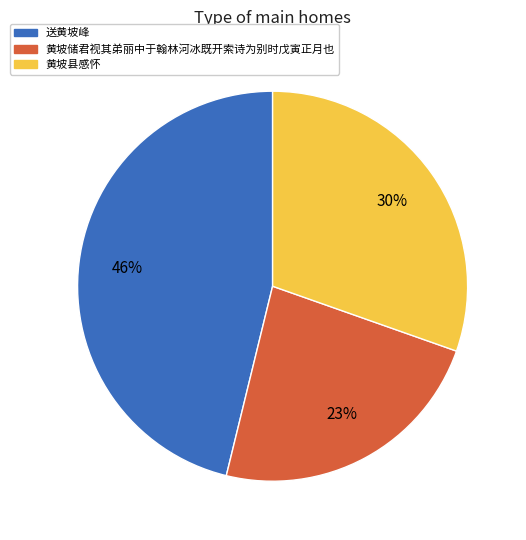

Which slice is the largest?

送黄坡峰